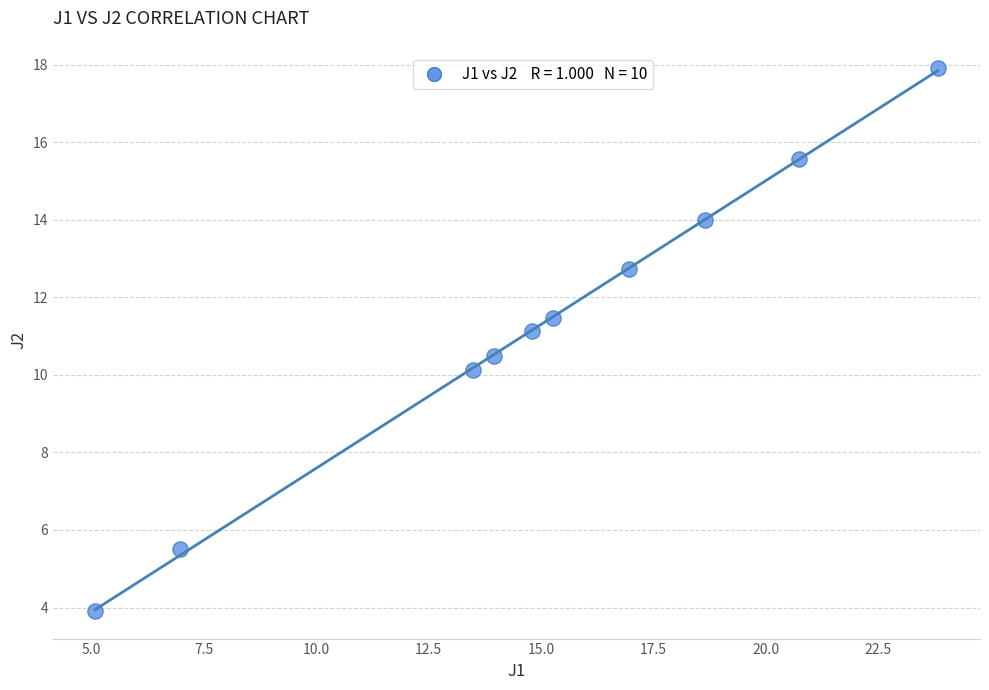

What is the range of X values (max minus min)?

18.7